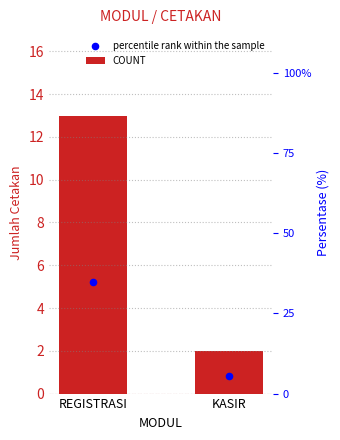

What is the total value across all series at REGISTRASI?

18.2